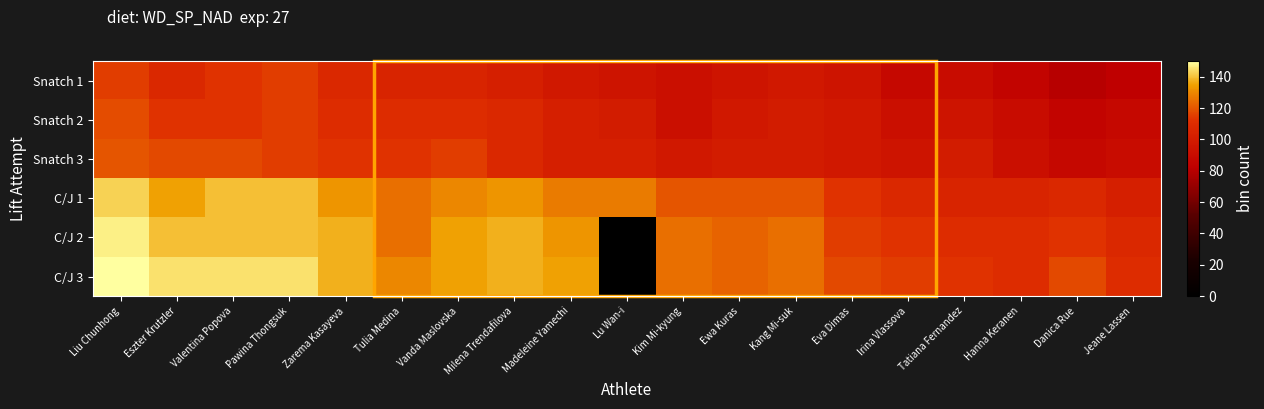

What is the spread (max minus min) of values at Eva Dimas?

22.5